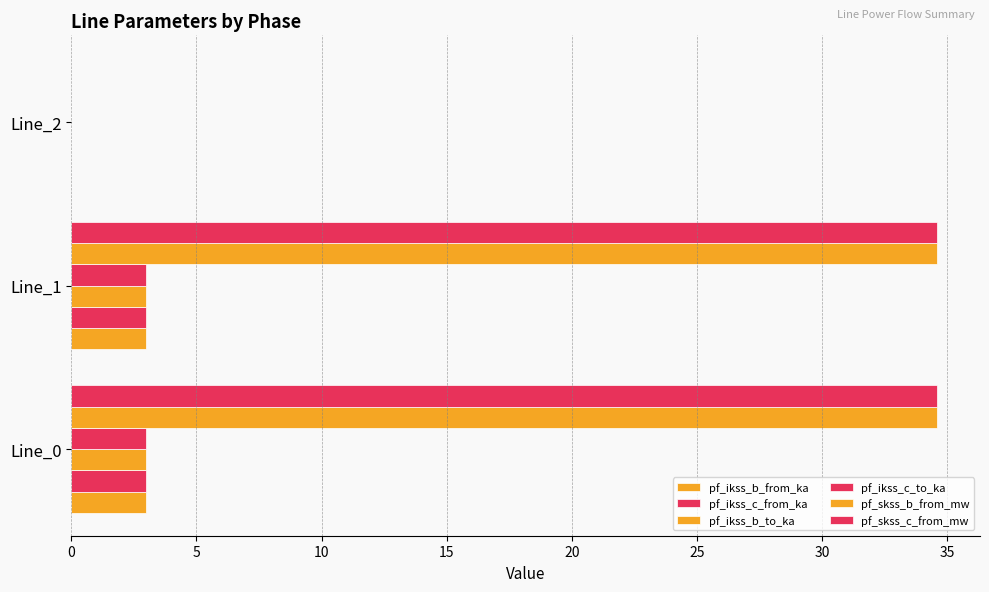

How many values in pf_ikss_c_to_ka are above zero?

2